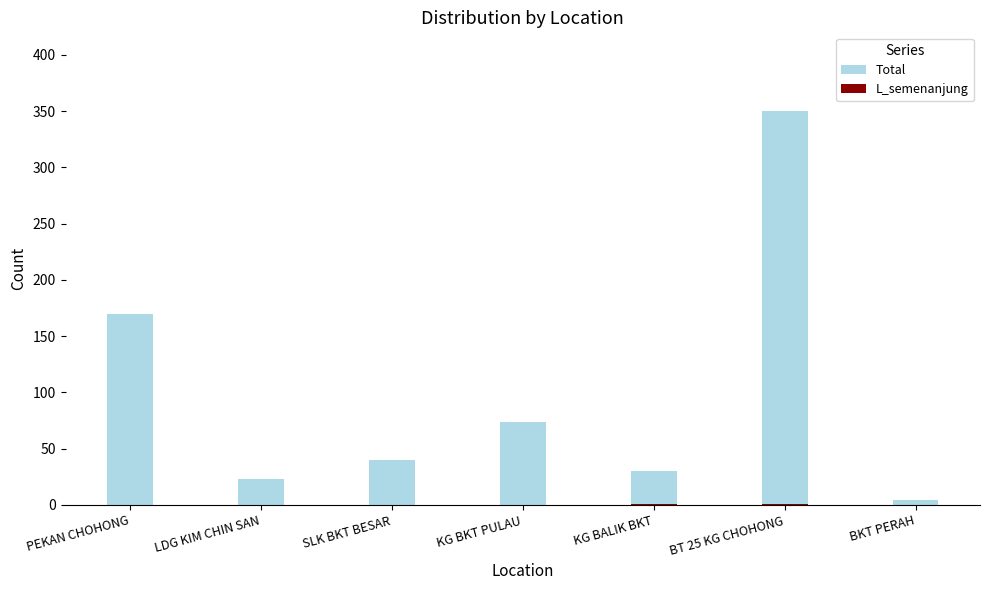

What is the label of the 6th bar from the left?

BT 25 KG CHOHONG